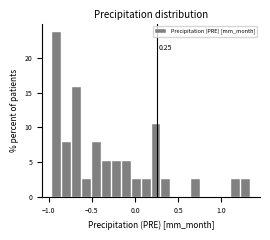

Read against the x-axis, roughly where is the centre of the tallest bar?

-0.90